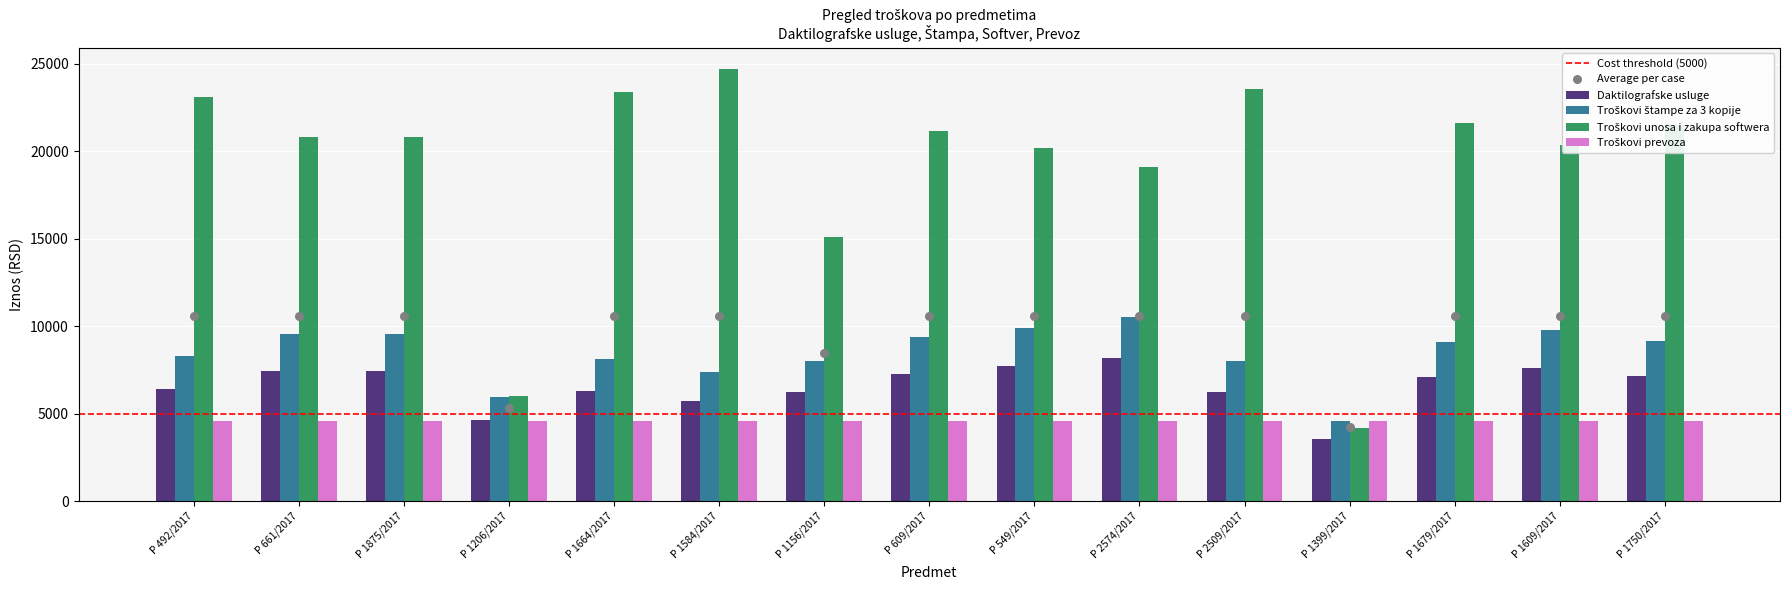

Which series contains the highest Y value?

Troškovi unosa i zakupa softwera